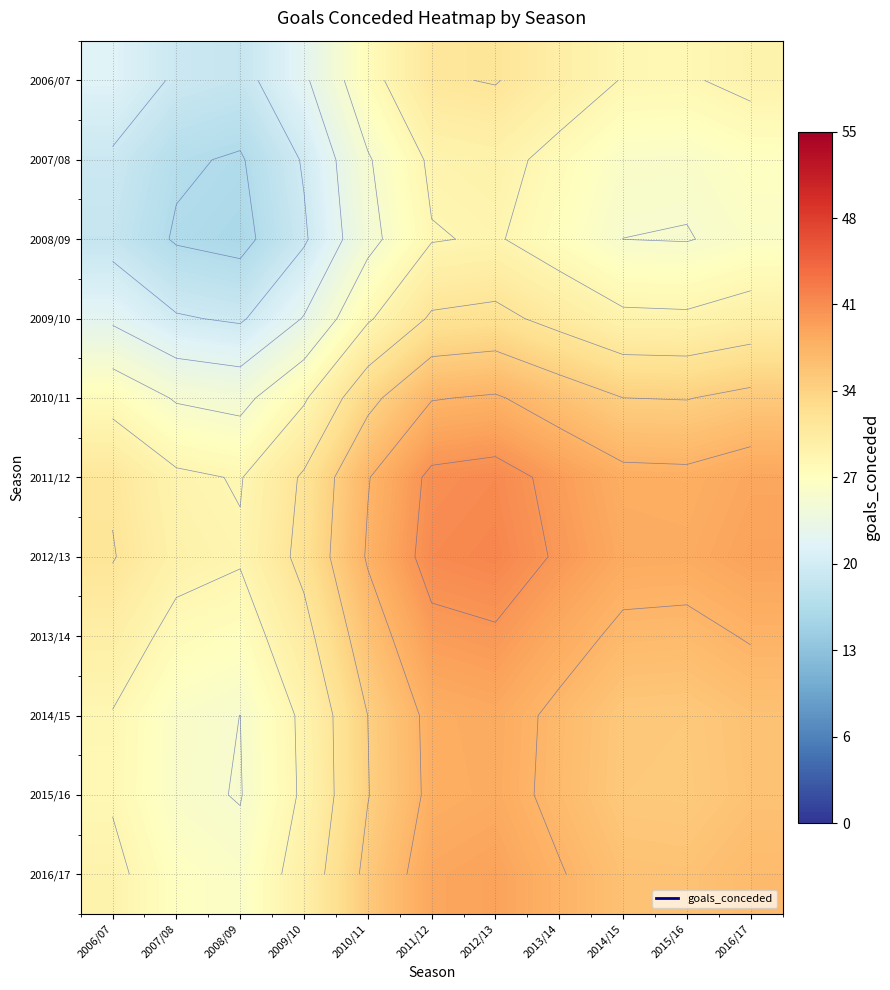

What is the difference between the 2006/07 values at 2013/14 and 2015/16?

1.6